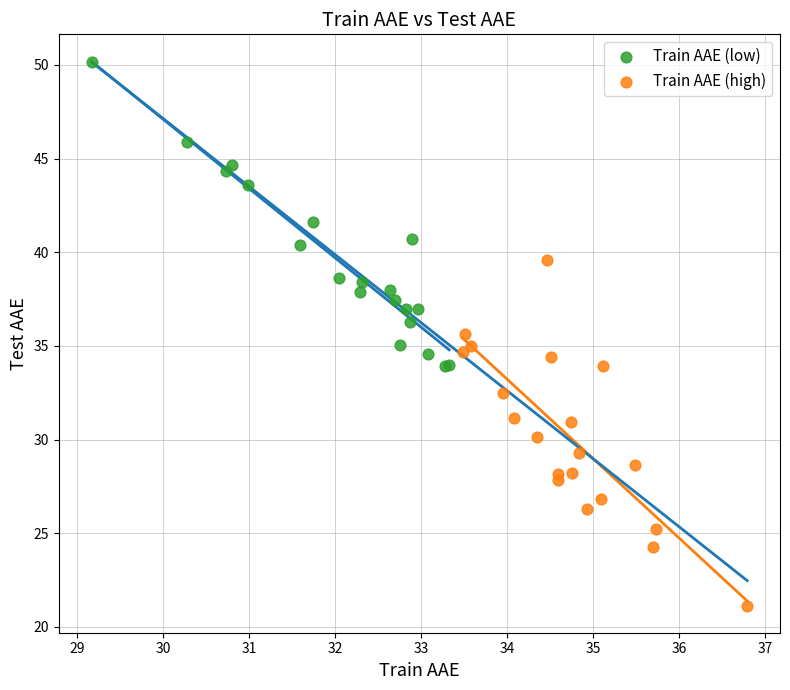

Which series reaches the minimum Y coordinate?

Train AAE (high)